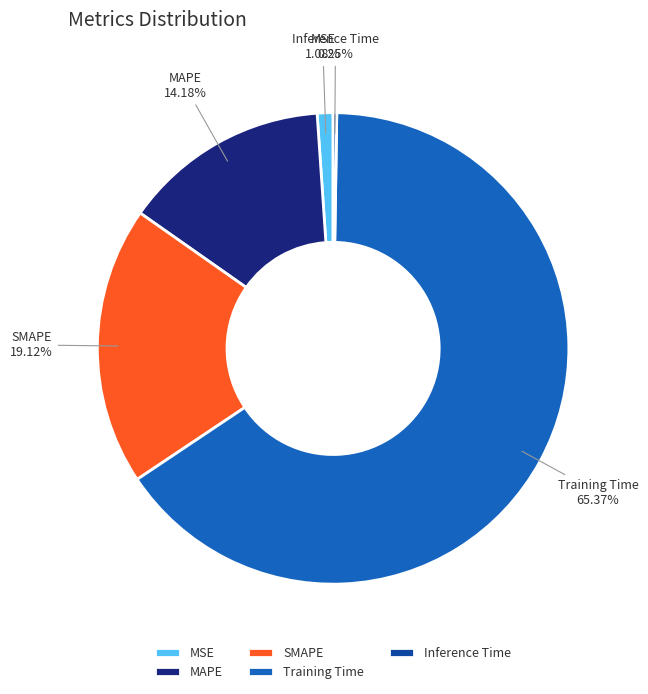

Is MAPE the majority of the pie?

No